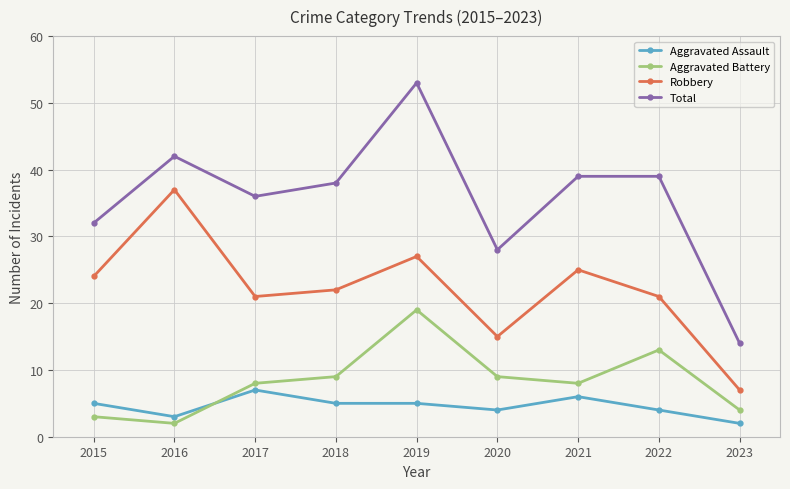

How many Aggravated Assault values are between 4 and 5?

5